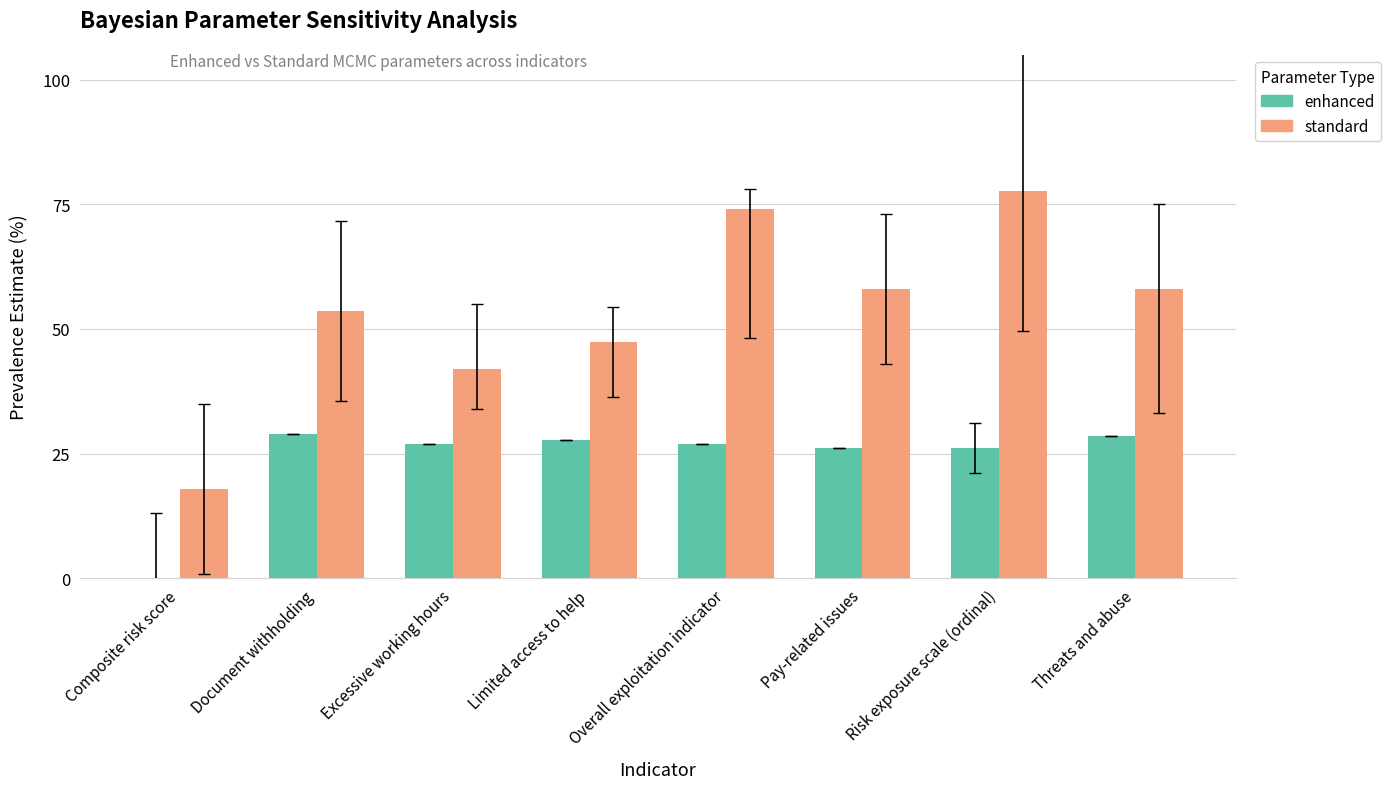

What is the sum of all enhanced values?

191.2